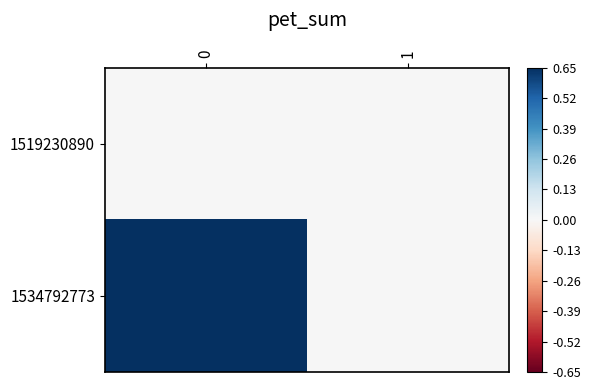

How many series are shown in this chart?

2